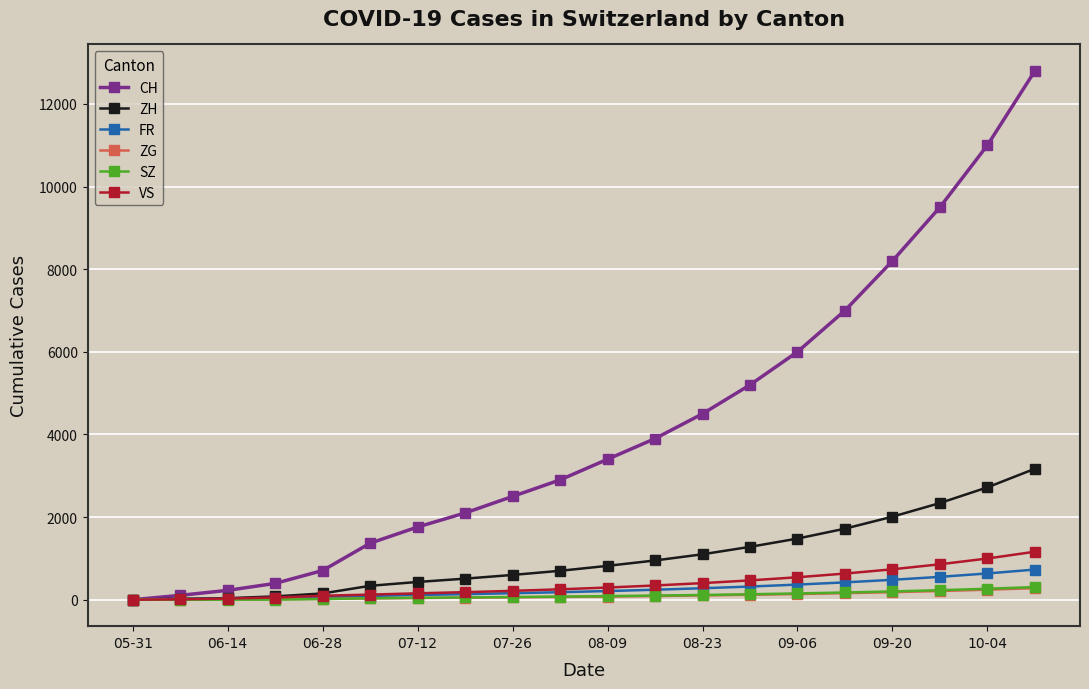

Which series has the widest spread of values?

CH